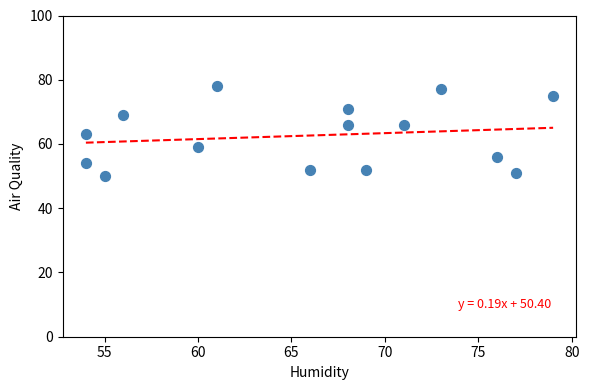

What Y value in the scatter plot is closest to 64?

63